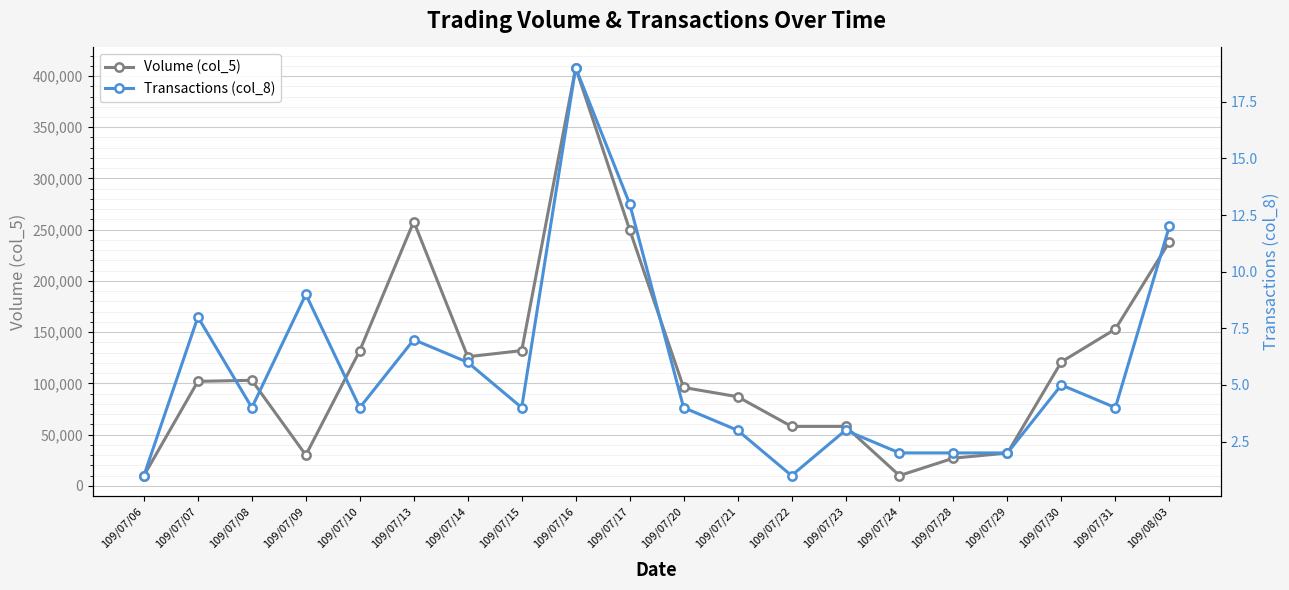

True or false: Transactions (col_8) and Volume (col_5) cross at least once.

False